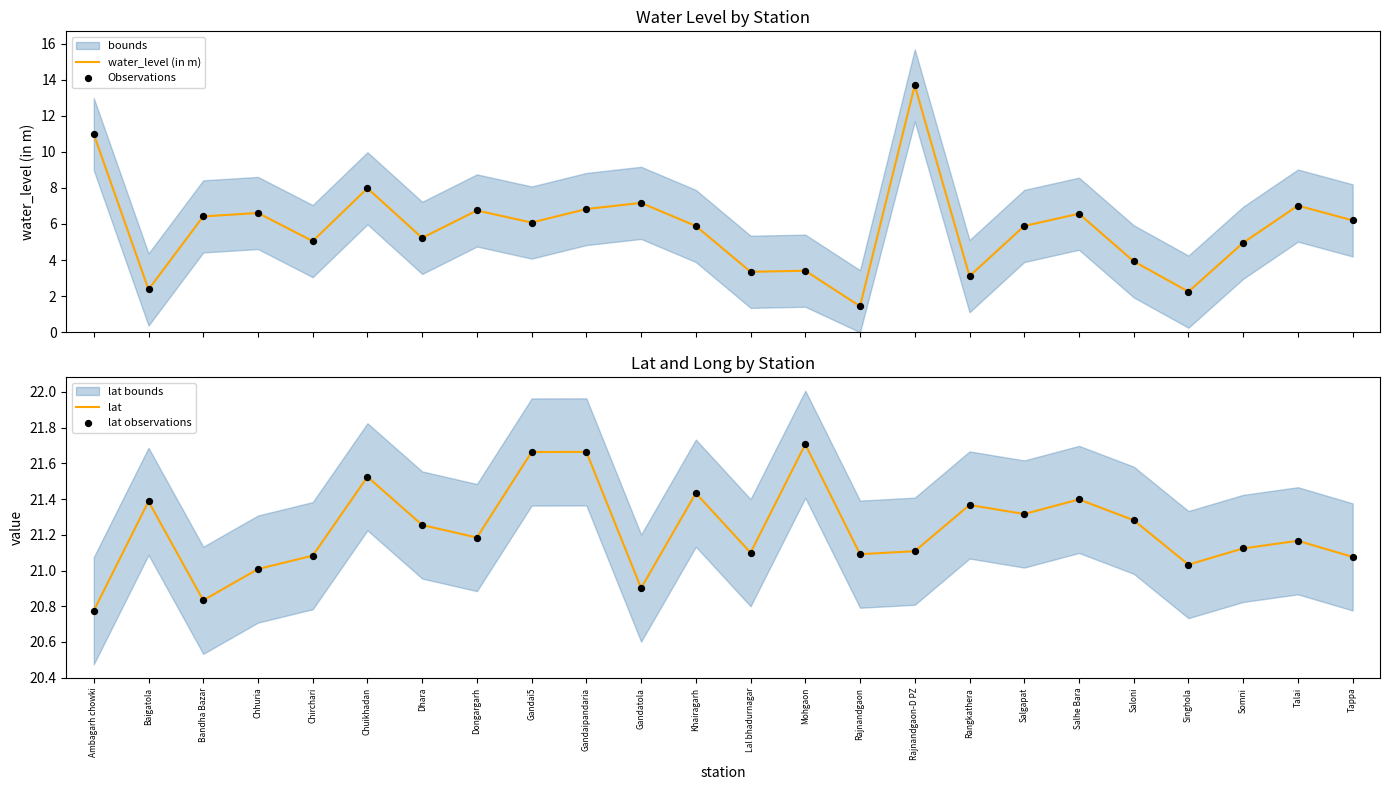

Which series has the largest total across all categories?

lat